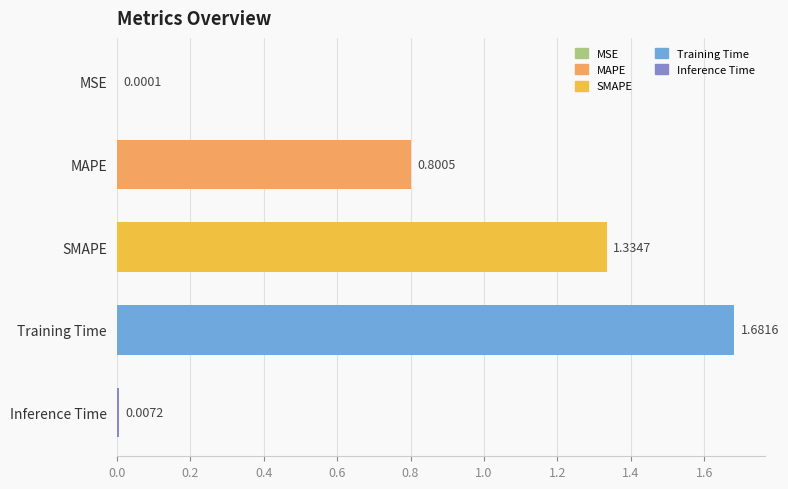

What is the sum of all values?

3.8